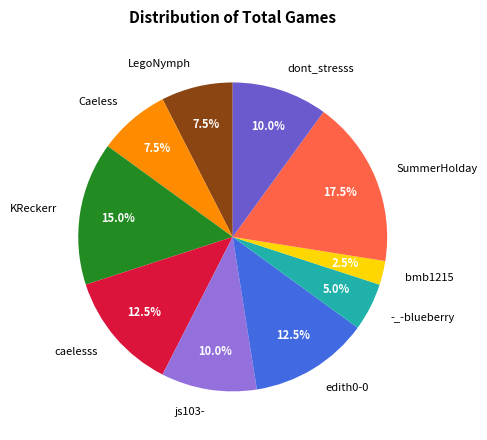

Count the number of slices in the pie.

10